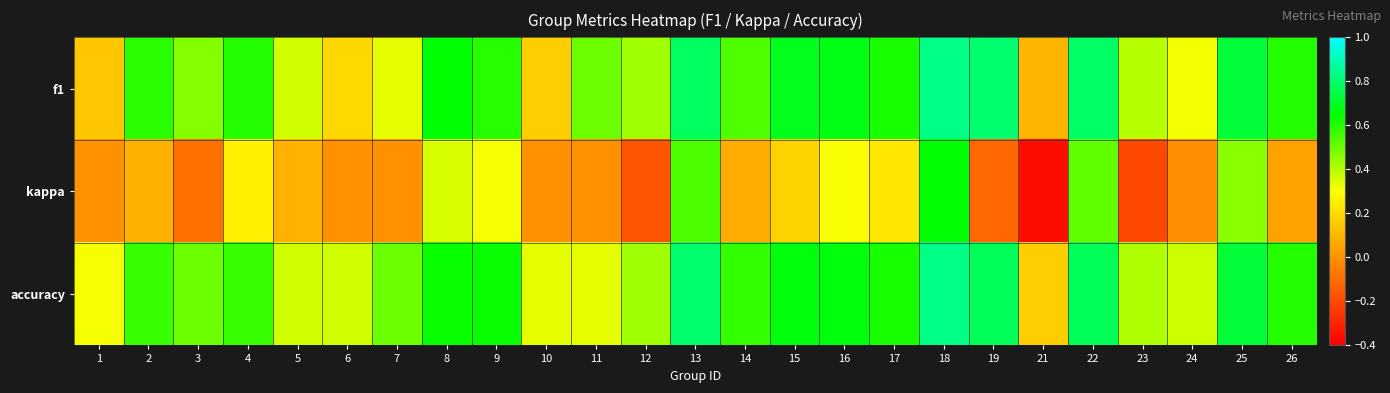

What is the spread (max minus min) of values at 21?

0.5